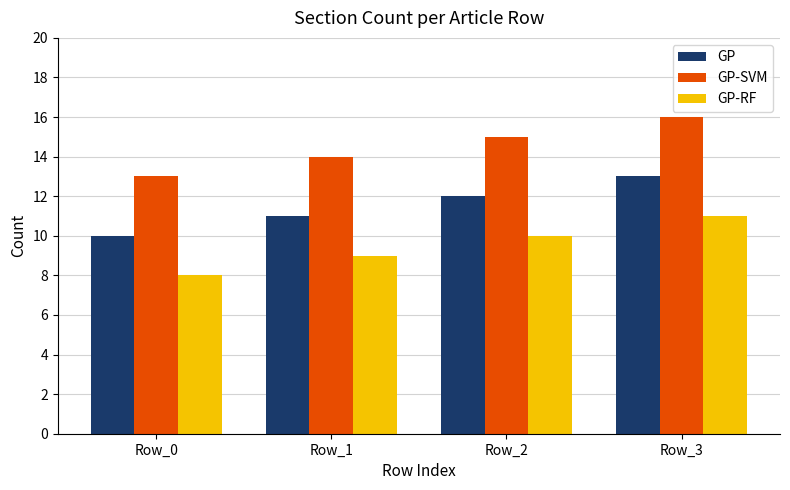

The GP-SVM series shows 15 at Row_2. True or false?

True